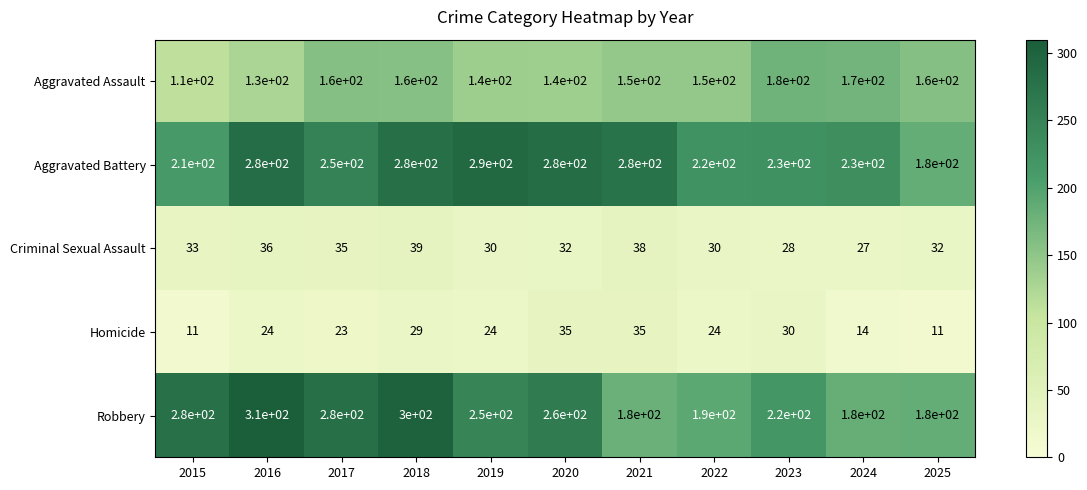

Which series has the widest spread of values?

Robbery